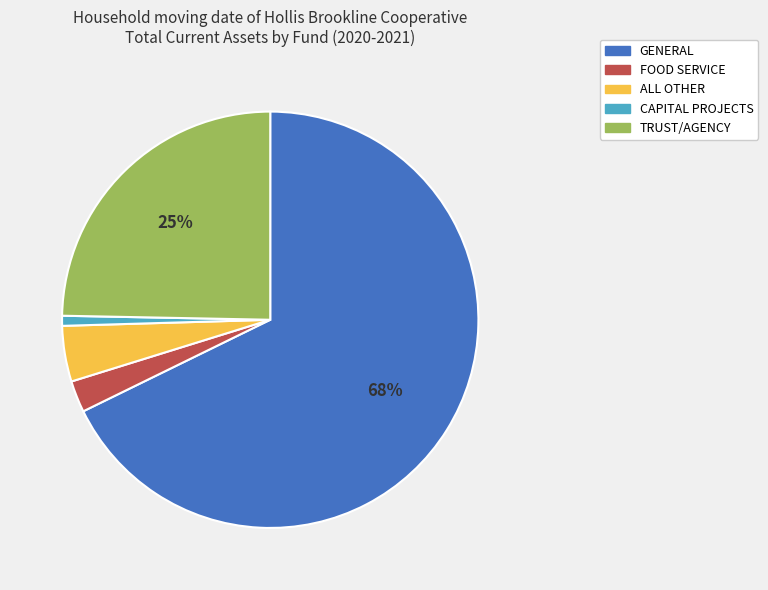

To the nearest percent, what is the difference between the largest and smallest slice percentages?

67%